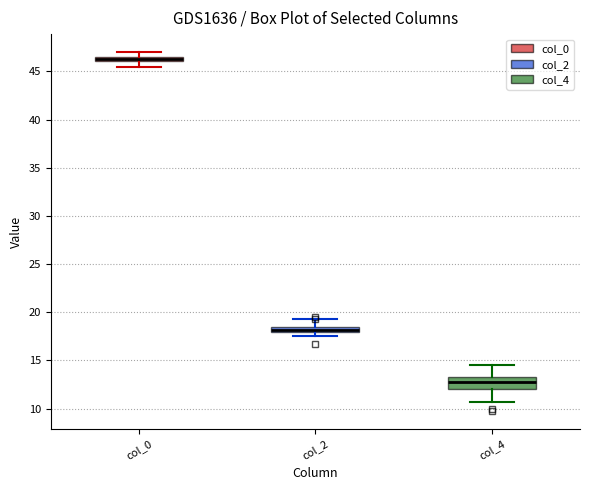

Which box is the tallest, from its lower edge to its upper edge?

col_4